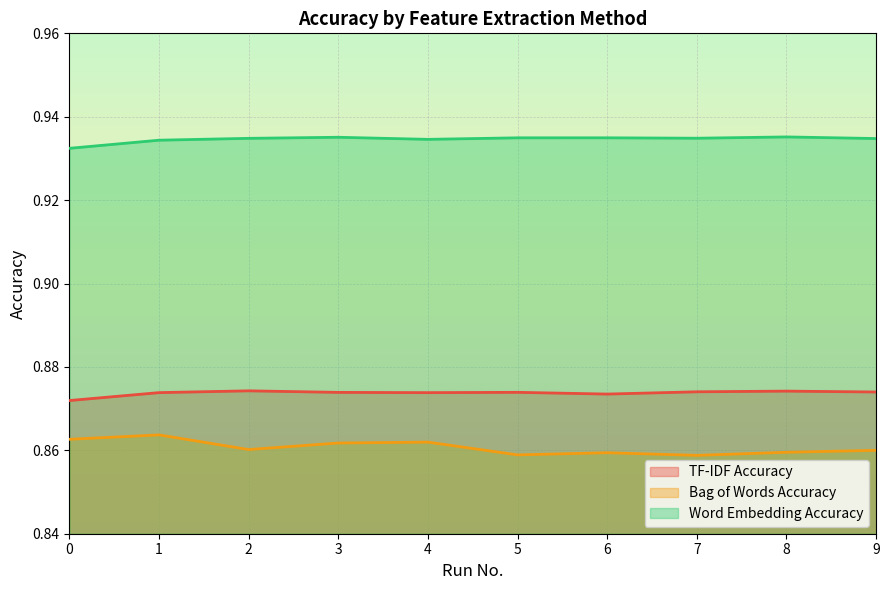

Count the number of data series in this chart.

3